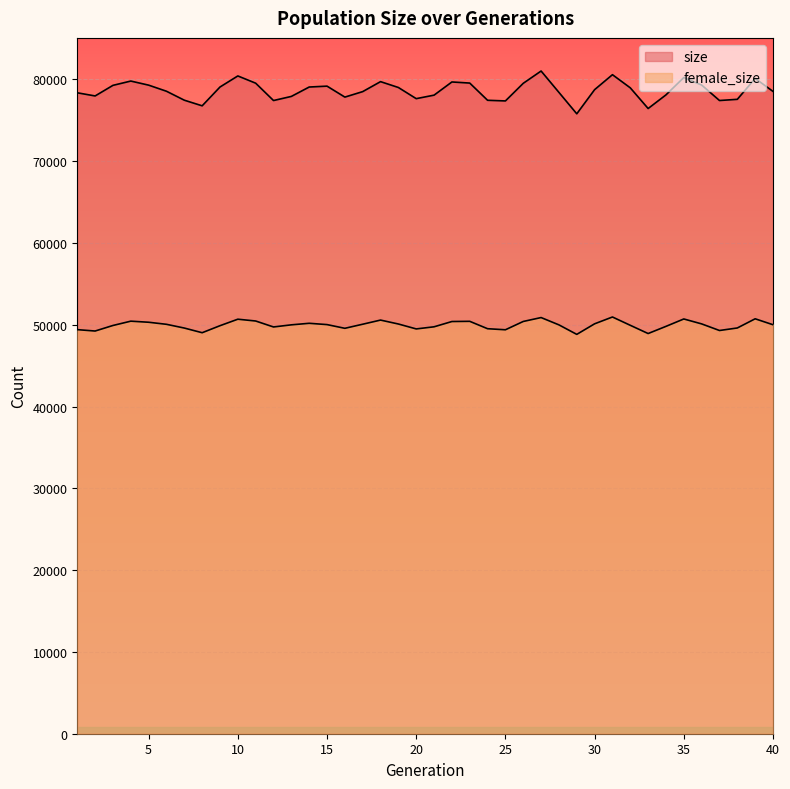

What is the difference between the size values at 3 and 17?

766